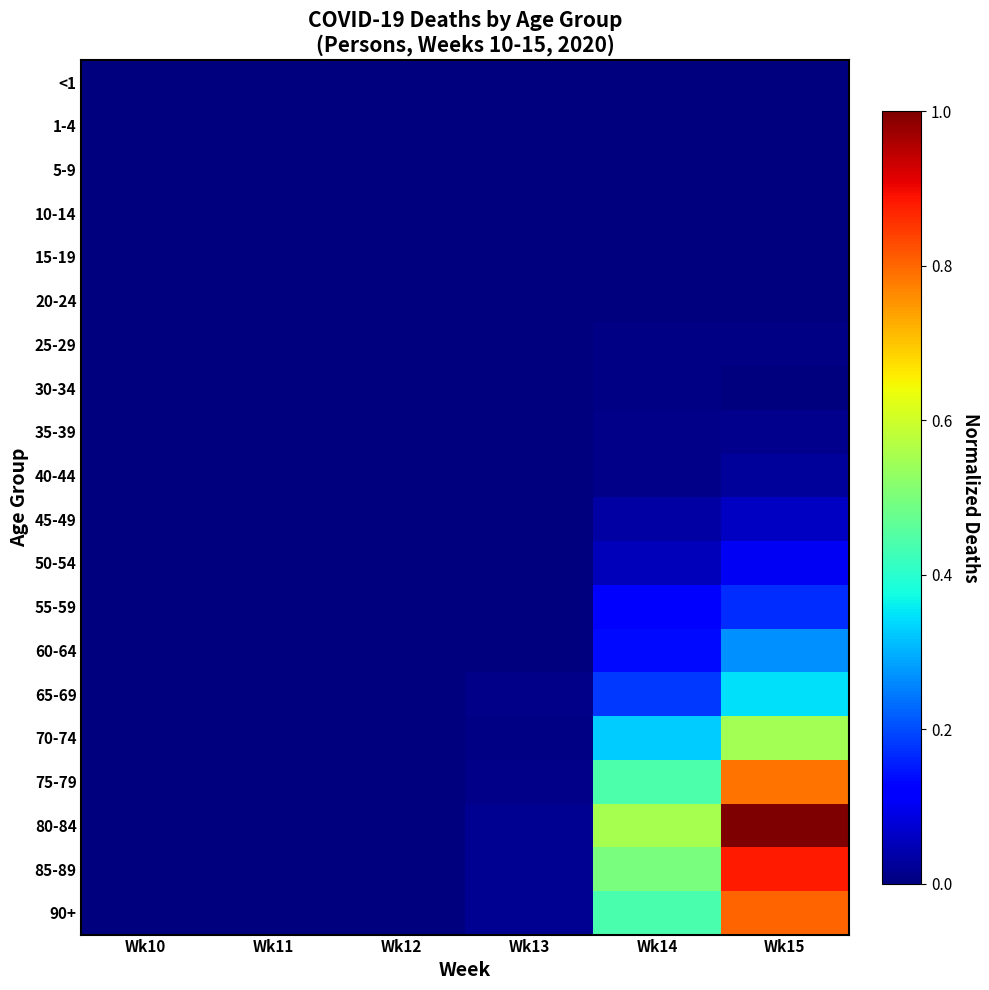

Which label corresponds to the smallest value in the chart?

Wk10